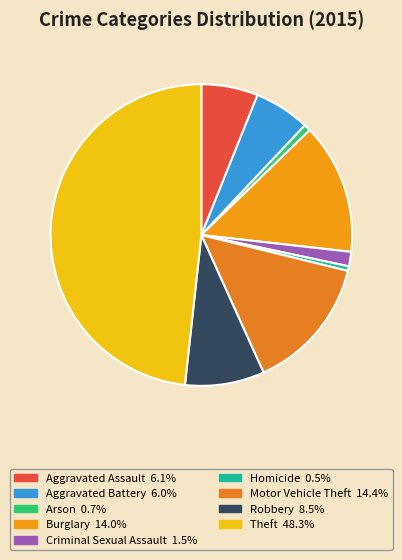

Is the sum of Aggravated Battery and Arson greater than half?

No